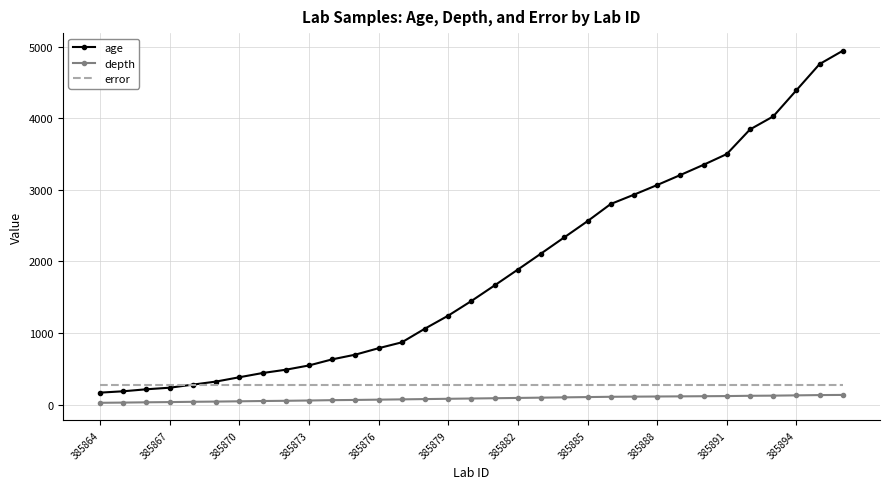

Which series has the widest spread of values?

age